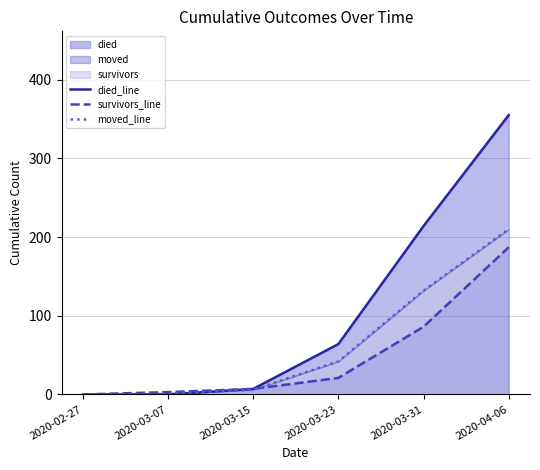

What is the maximum value for moved_line?

210